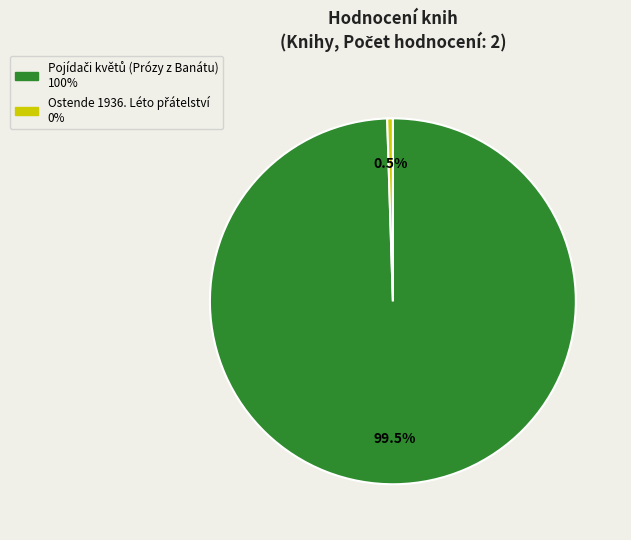

Which slice represents more than half of the pie?

Pojídači květů (Prózy z Banátu)